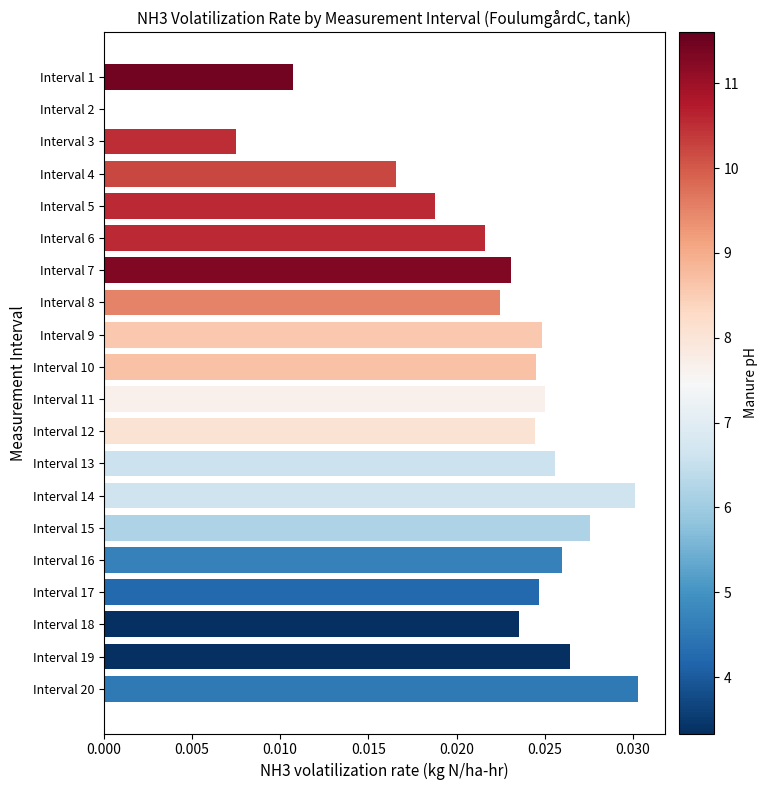

What is the sum of all values?

0.4